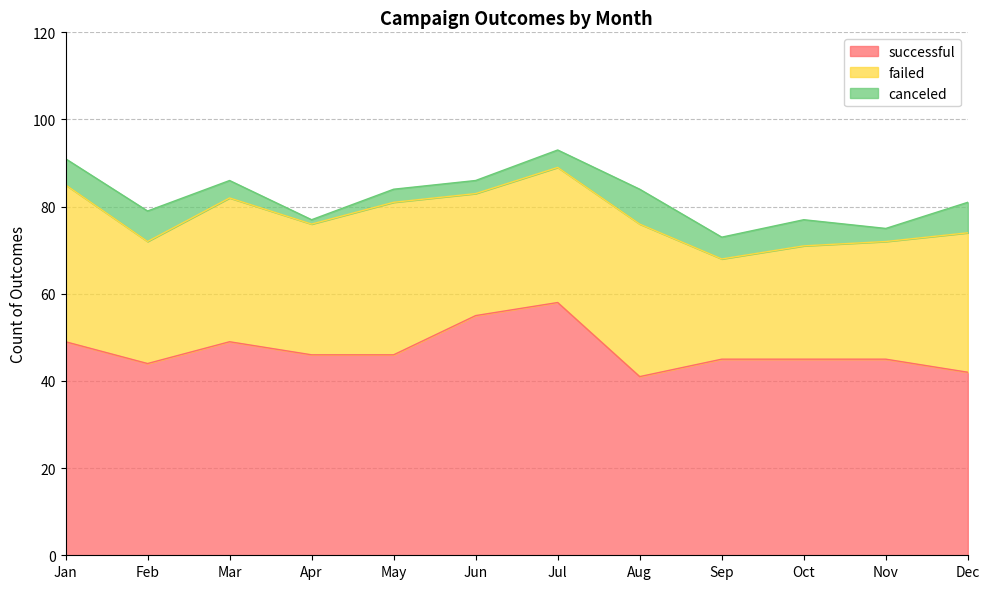

Reading left to right, what are all the values shown in this chart?

successful: 49	44	49	46	46	55	58	41	45	45	45	42
failed: 36	28	33	30	35	28	31	35	23	26	27	32
canceled: 6	7	4	1	3	3	4	8	5	6	3	7